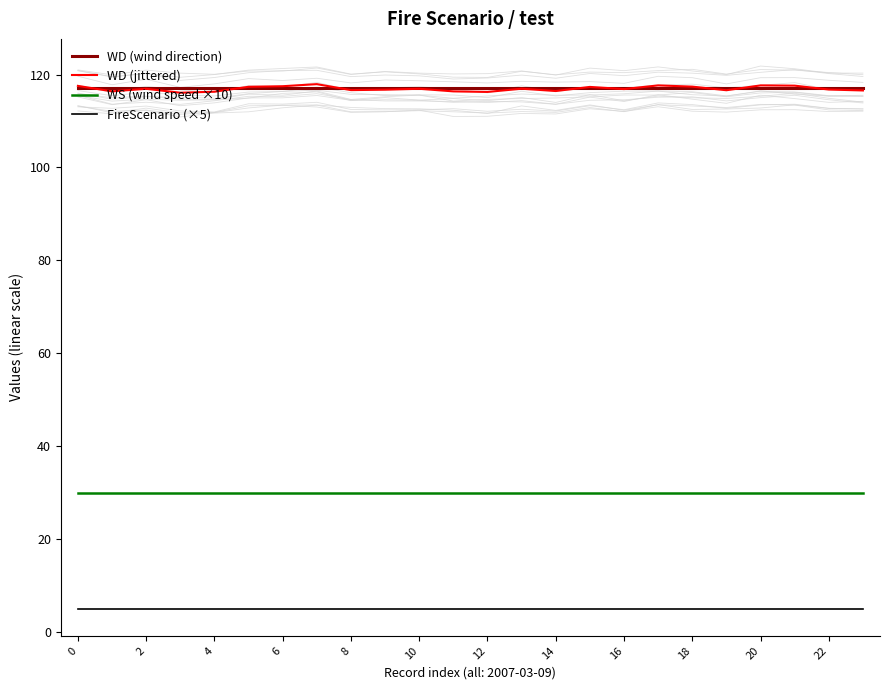

The value of FireScenario (×5) at 23 is 5.0. True or false?

True